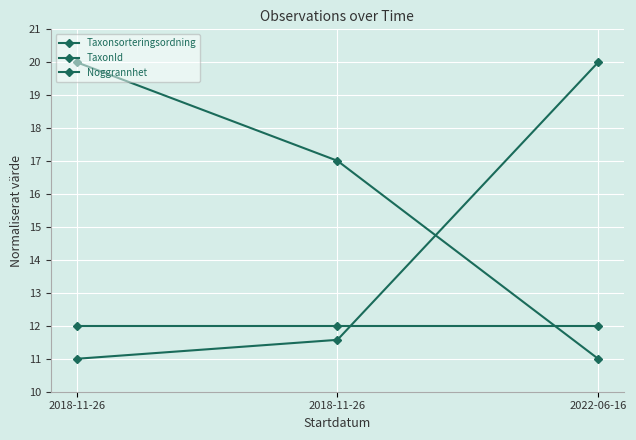

What is the value of the Noggrannhet point at the 2nd from the left?

12.0